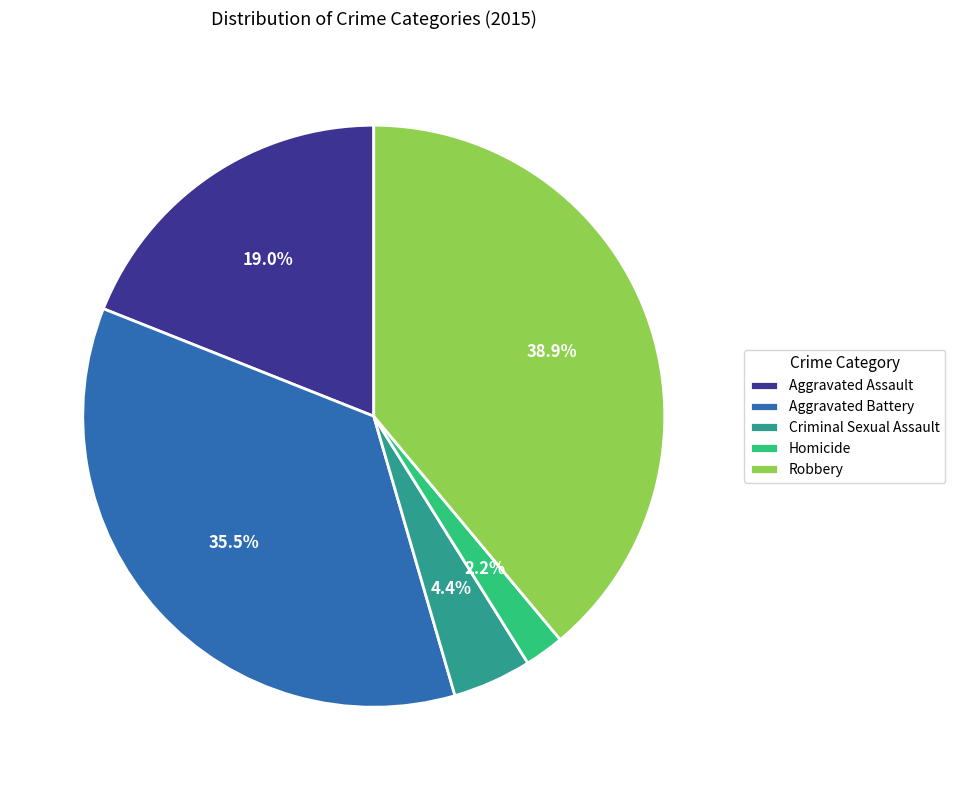

How many segments does this pie chart have?

5